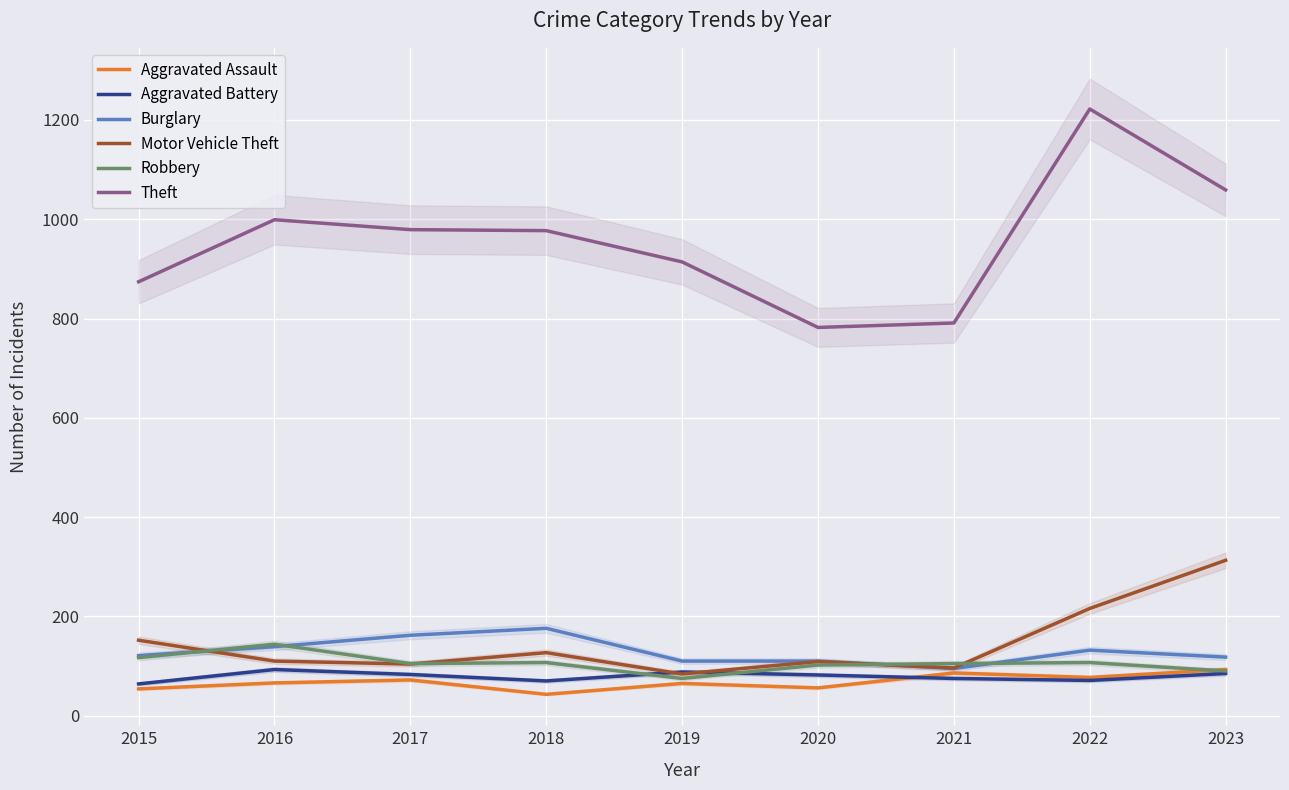

What is the maximum value shown in the chart?

1222